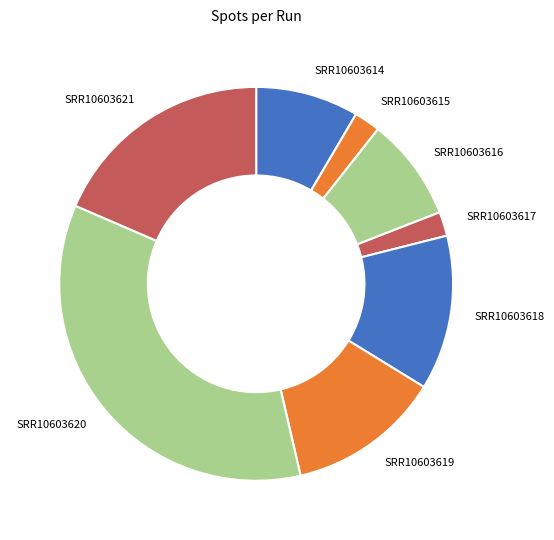

How many segments does this pie chart have?

8